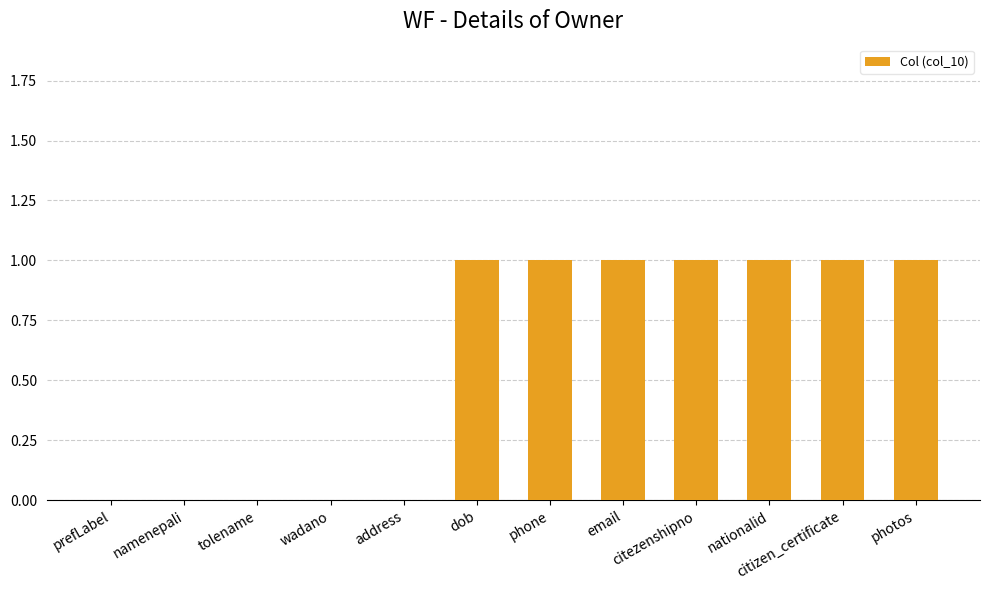

Are the bars horizontal?

No